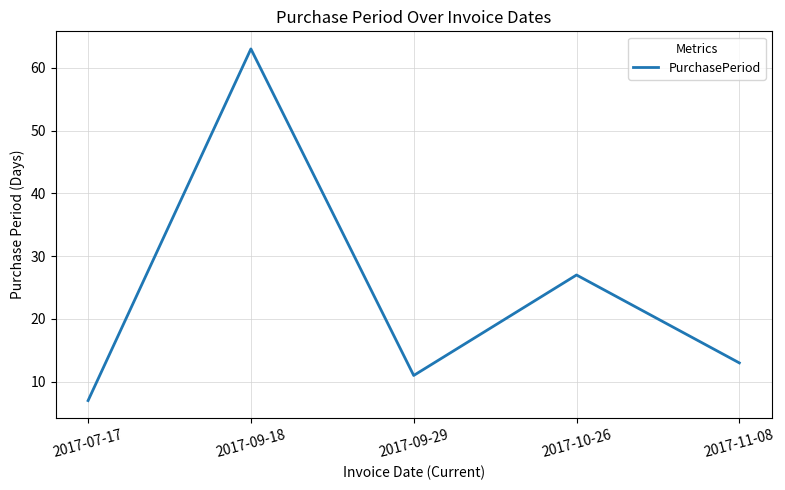

Rank the categories by value from highest to lowest.

2017-09-18, 2017-10-26, 2017-11-08, 2017-09-29, 2017-07-17